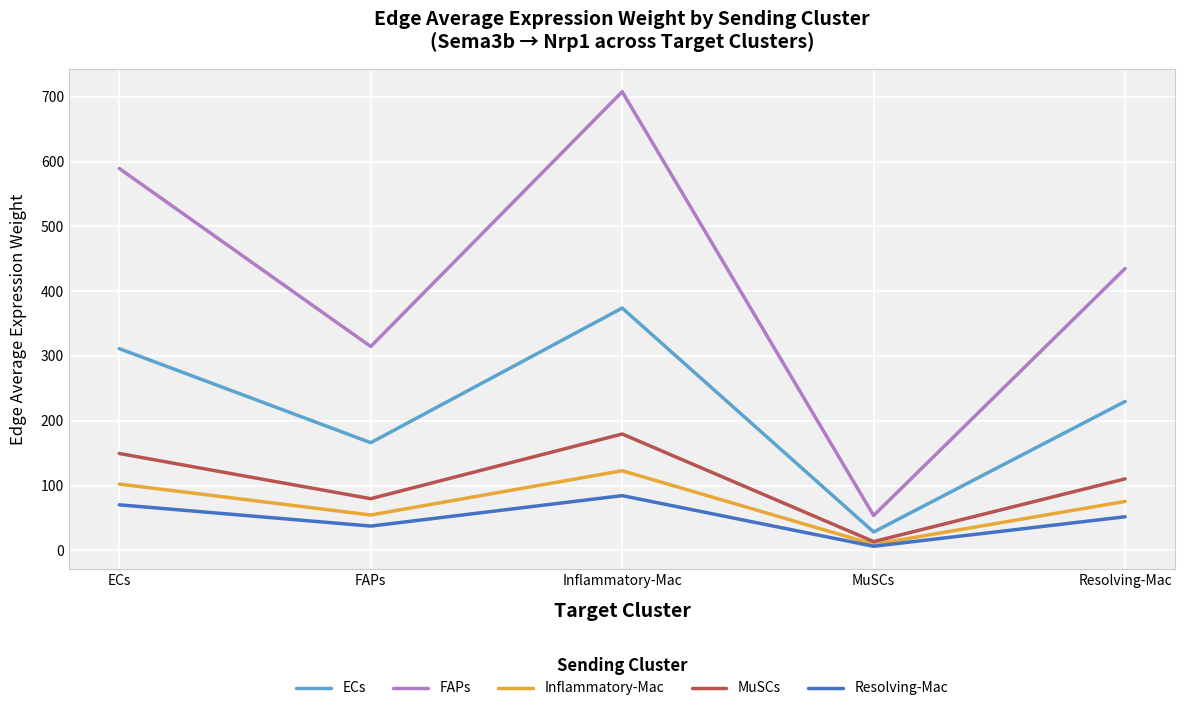

What is the average value of the FAPs series?

420.1